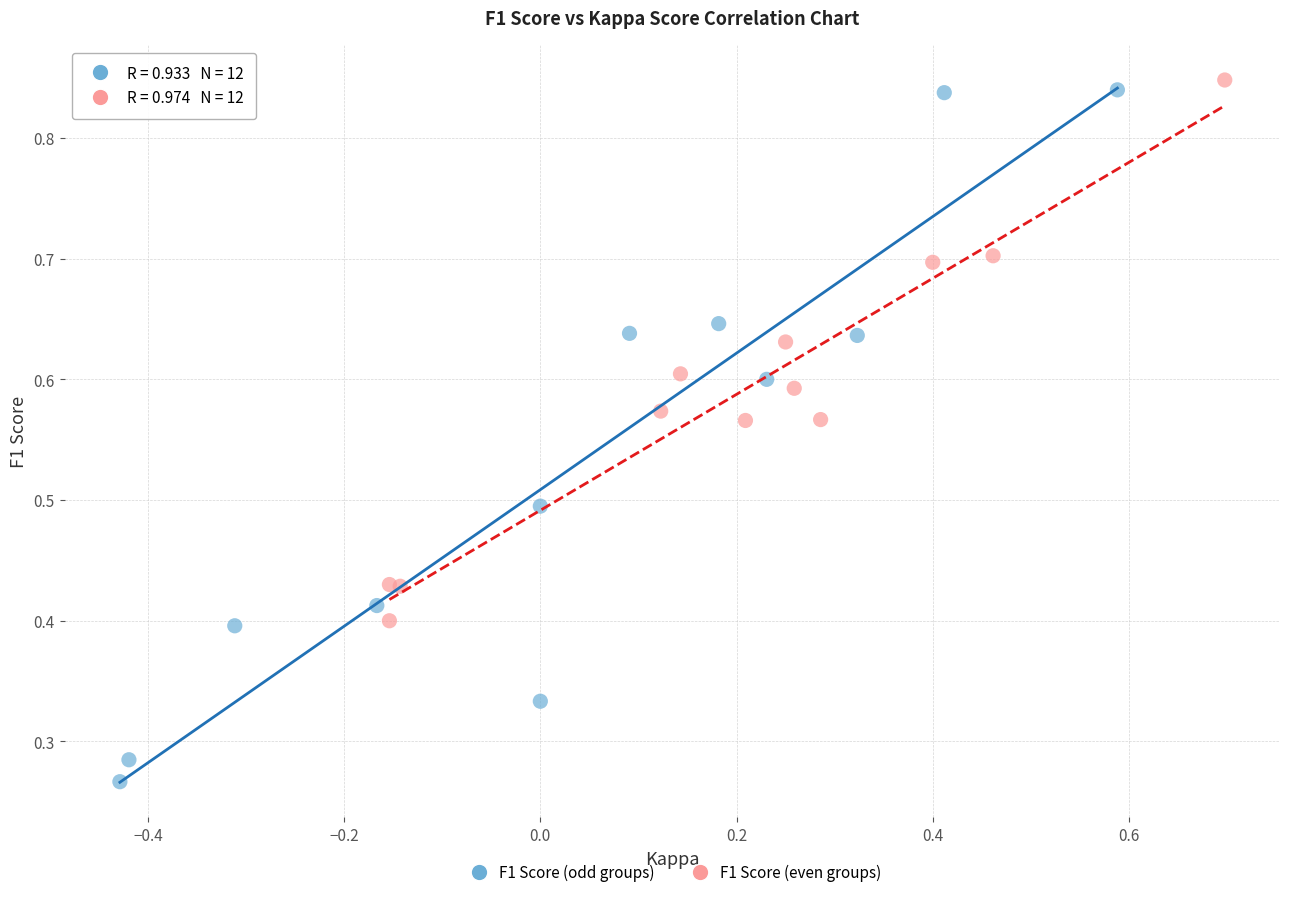

Which series has the largest Y range (max minus min)?

F1 Score (odd groups)